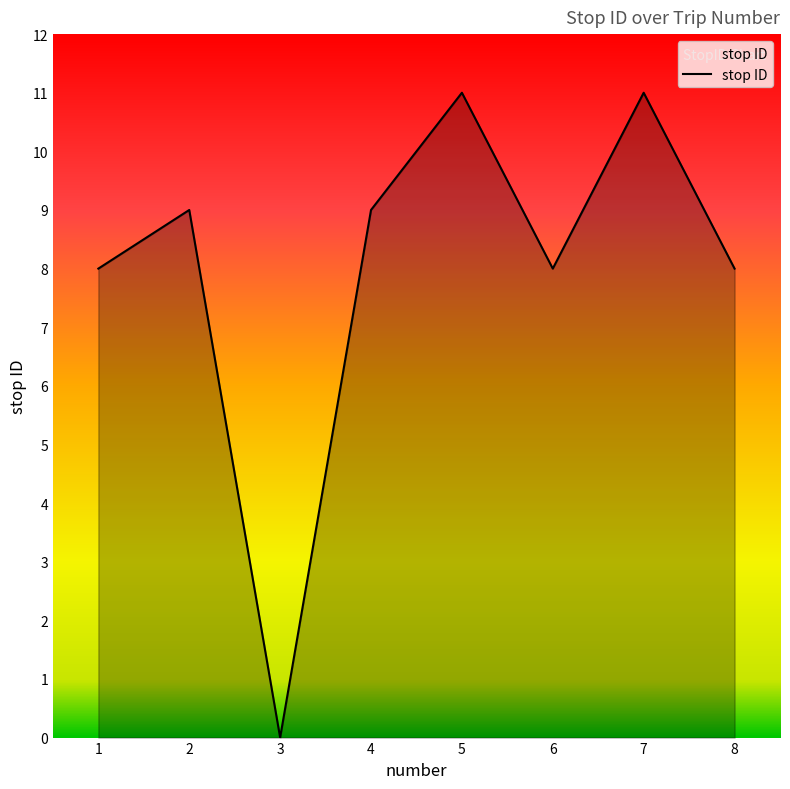

How many interior local peaks (higher than both neighbors) does the data have?

3